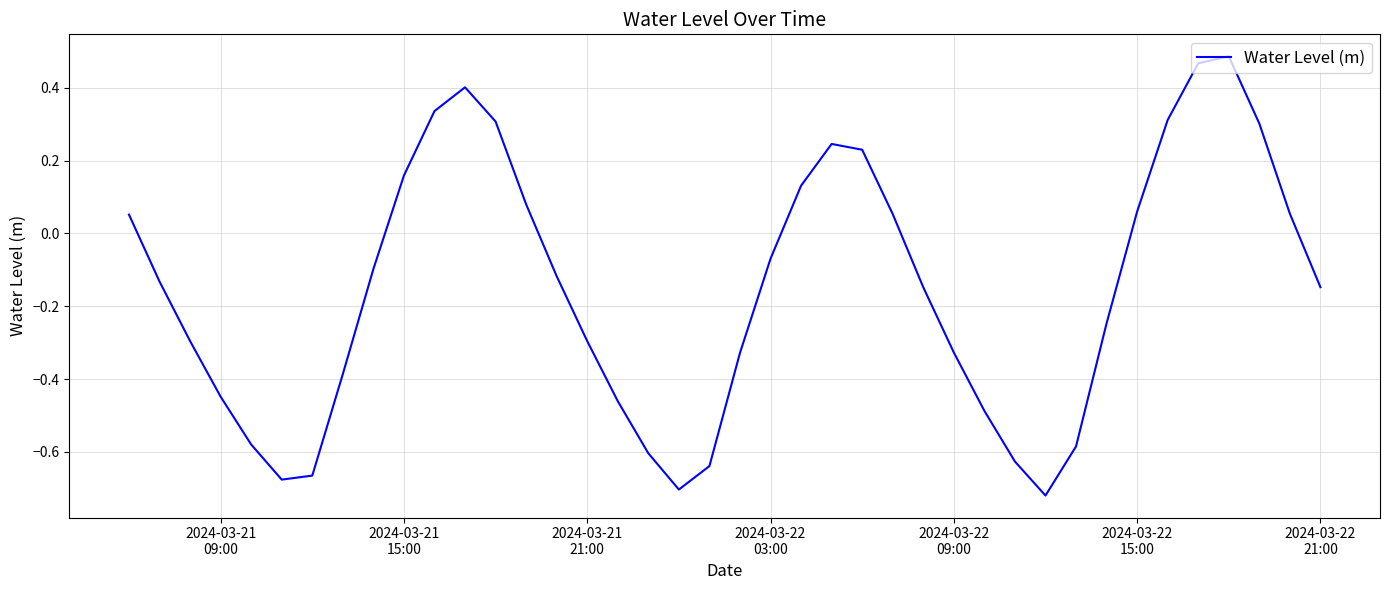

What is the difference between the maximum and minimum values?

1.2